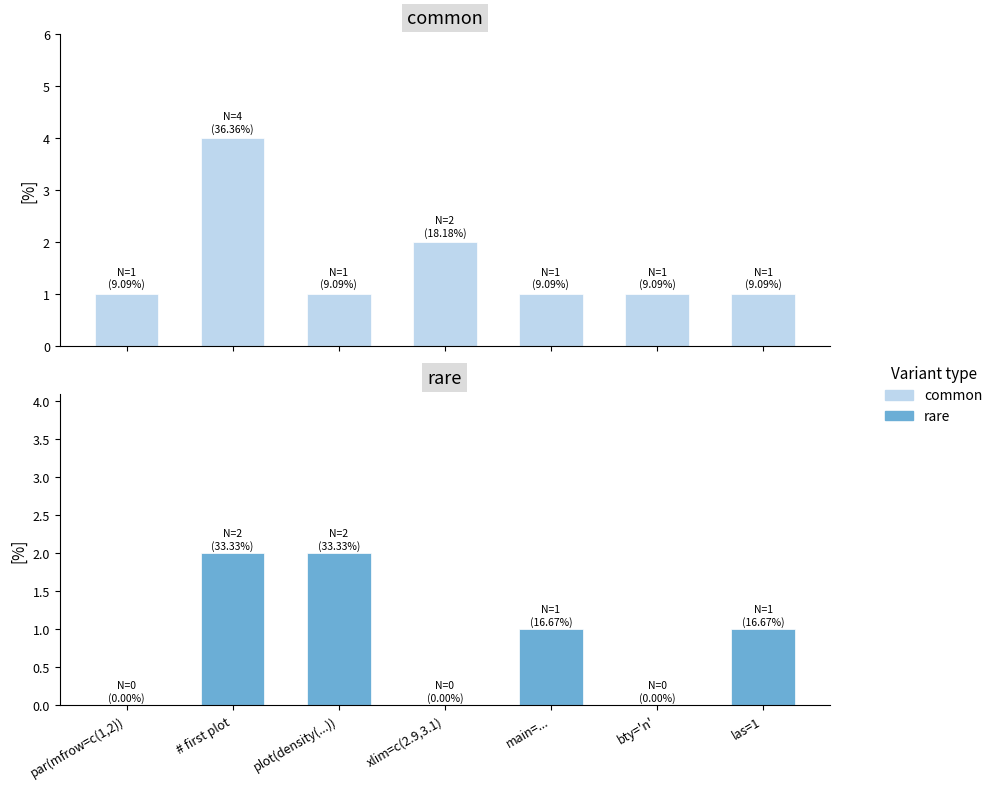

Which category has the lowest value in the common series?

par(mfrow=c(1,2))